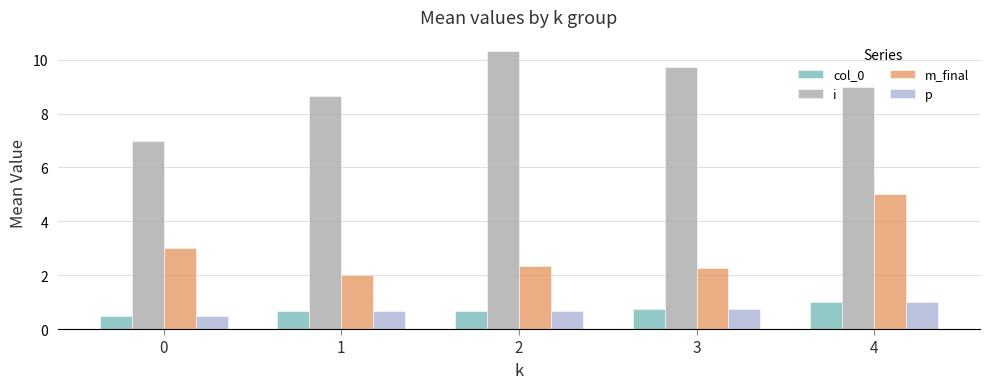

At how many categories does at least one series exceed 3?

5